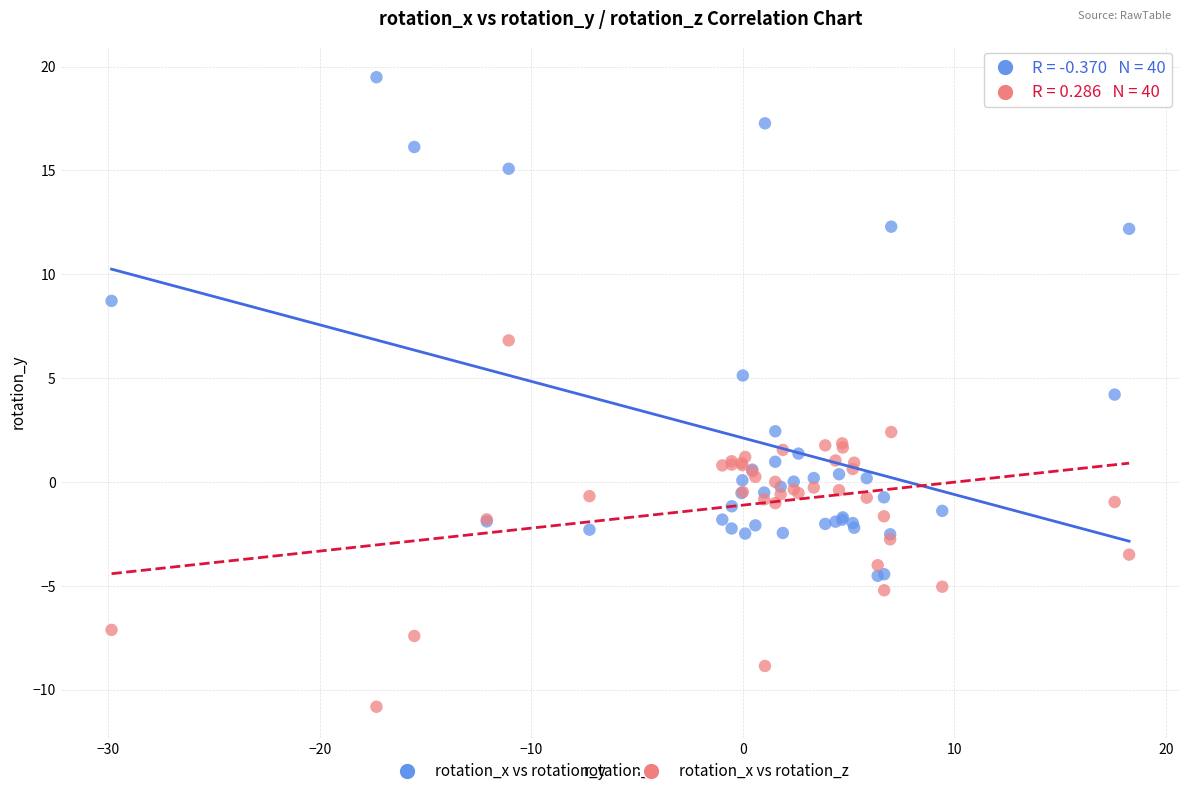

What is the X range (max minus min) for the scatter plot?

48.1